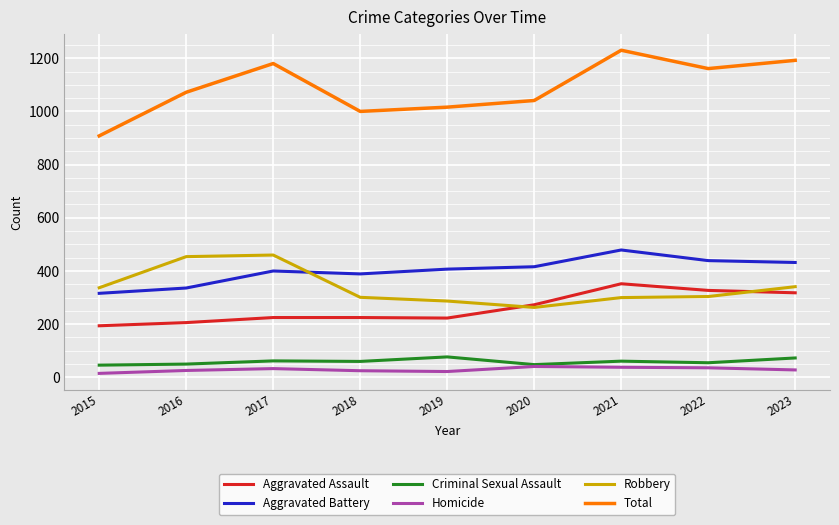

True or false: Aggravated Battery has a value of 389 at 2018.

True